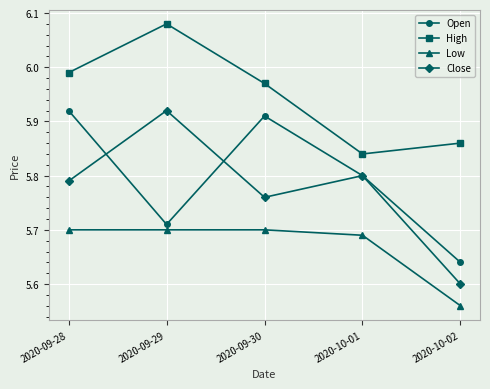

At 2020-10-02, list the series in order from largest to smallest.

High, Open, Close, Low